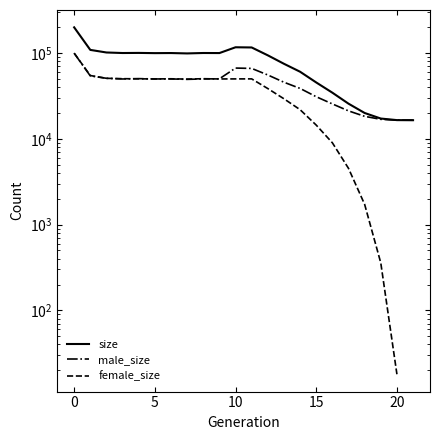

How many values in the male_size series are below 49937?

11